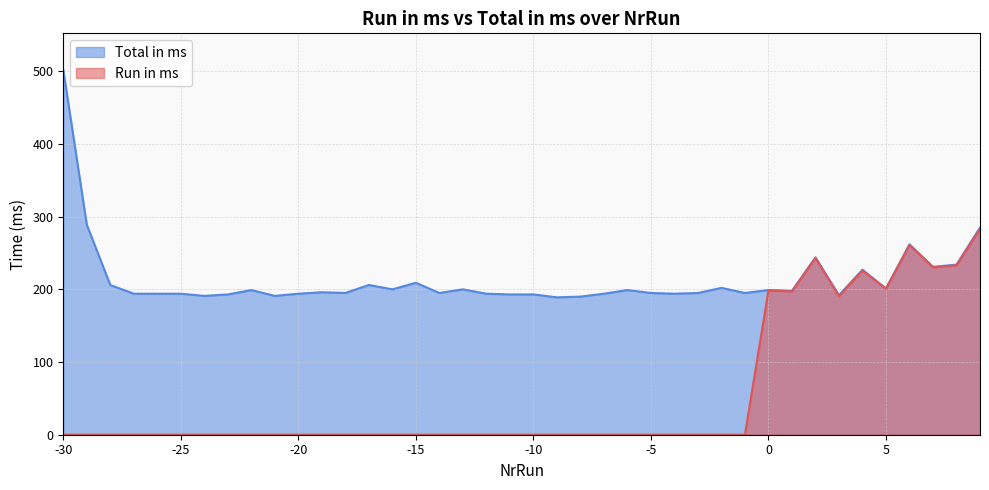

How many data points in Total in ms are less than 196?

20